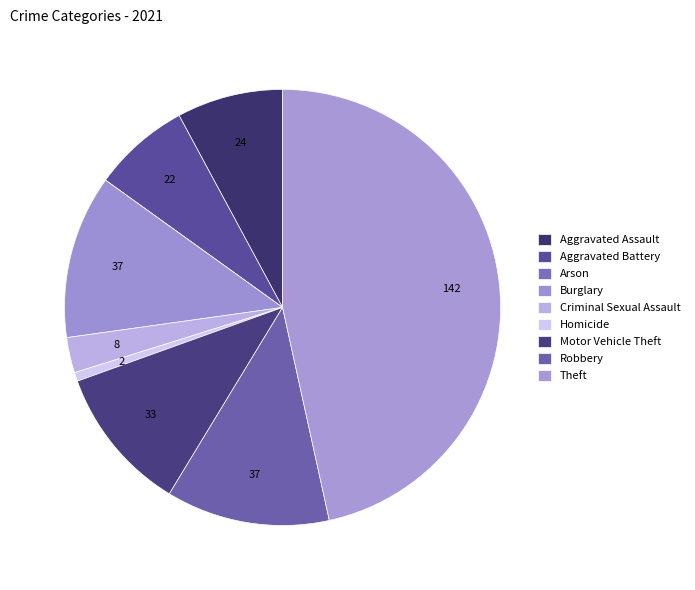

What percentage do Robbery and Arson together represent?

12.1%